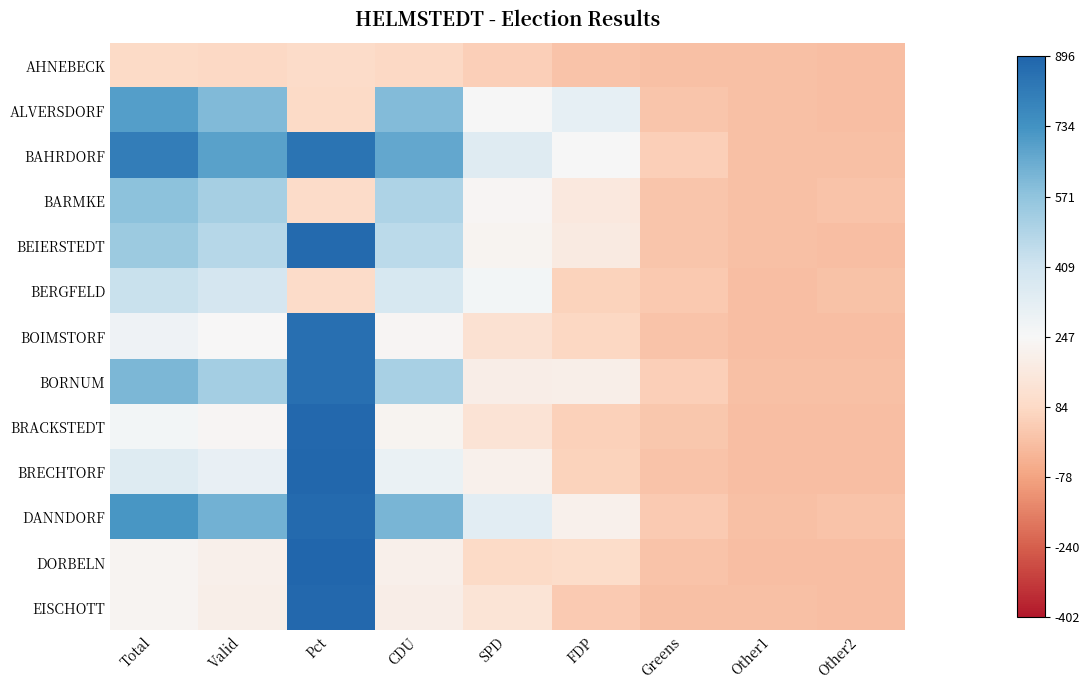

Reading left to right, list all the values displayed in this chart.

AHNEBECK: Total=-0.6	Valid=-0.6	Pct=-0.6	CDU=-0.6	SPD=-0.7	FDP=-0.8	Greens=-0.9	Other1=-0.9	Other2=-0.9
ALVERSDORF: Total=1.6	Valid=1.3	Pct=-0.6	CDU=1.3	SPD=0.0	FDP=0.3	Greens=-0.8	Other1=-0.9	Other2=-0.9
BAHRDORF: Total=2.1	Valid=1.6	Pct=2.2	CDU=1.5	SPD=0.4	FDP=0.0	Greens=-0.7	Other1=-0.9	Other2=-0.9
BARMKE: Total=1.2	Valid=1.0	Pct=-0.6	CDU=0.9	SPD=-0.0	FDP=-0.3	Greens=-0.8	Other1=-0.9	Other2=-0.8
BEIERSTEDT: Total=1.1	Valid=0.8	Pct=2.3	CDU=0.8	SPD=-0.1	FDP=-0.3	Greens=-0.8	Other1=-0.9	Other2=-0.9
BERGFELD: Total=0.7	Valid=0.5	Pct=-0.6	CDU=0.5	SPD=0.1	FDP=-0.7	Greens=-0.8	Other1=-0.9	Other2=-0.9
BOIMSTORF: Total=0.1	Valid=-0.0	Pct=2.2	CDU=-0.0	SPD=-0.5	FDP=-0.6	Greens=-0.9	Other1=-0.9	Other2=-0.9
BORNUM: Total=1.3	Valid=1.0	Pct=2.2	CDU=1.0	SPD=-0.2	FDP=-0.2	Greens=-0.7	Other1=-0.9	Other2=-0.9
BRACKSTEDT: Total=0.1	Valid=-0.1	Pct=2.3	CDU=-0.1	SPD=-0.4	FDP=-0.7	Greens=-0.8	Other1=-0.9	Other2=-0.9
BRECHTORF: Total=0.4	Valid=0.2	Pct=2.3	CDU=0.2	SPD=-0.1	FDP=-0.7	Greens=-0.8	Other1=-0.9	Other2=-0.9
DANNDORF: Total=1.7	Valid=1.4	Pct=2.3	CDU=1.4	SPD=0.3	FDP=-0.1	Greens=-0.8	Other1=-0.9	Other2=-0.8
DORBELN: Total=-0.1	Valid=-0.1	Pct=2.4	CDU=-0.2	SPD=-0.6	FDP=-0.6	Greens=-0.8	Other1=-0.9	Other2=-0.9
EISCHOTT: Total=-0.1	Valid=-0.2	Pct=2.3	CDU=-0.2	SPD=-0.4	FDP=-0.8	Greens=-0.9	Other1=-0.9	Other2=-0.9